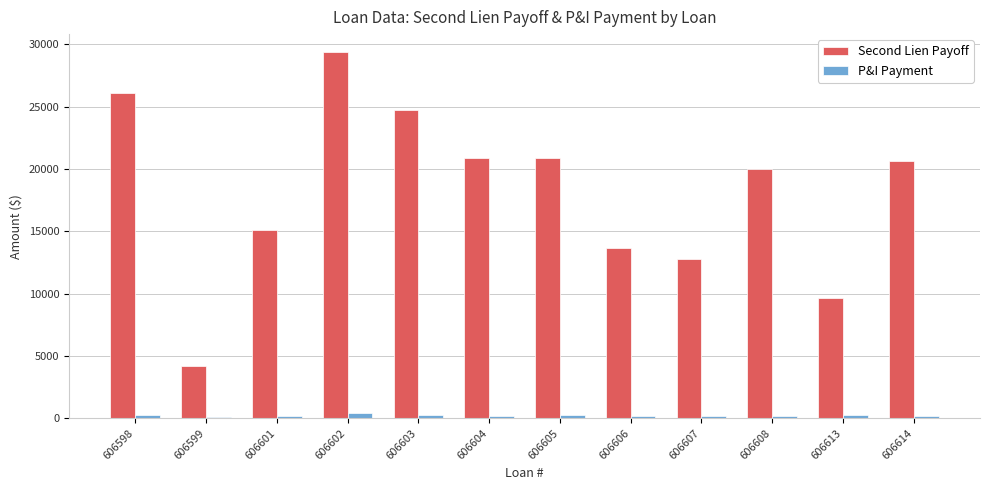

What is the difference between the maximum and minimum values in the Second Lien Payoff series?

25135.7